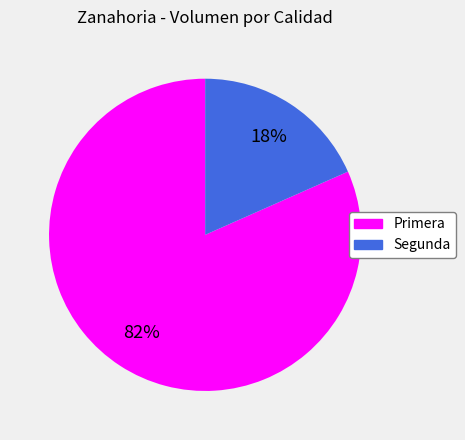

Rank the categories by value from lowest to highest.

Segunda, Primera